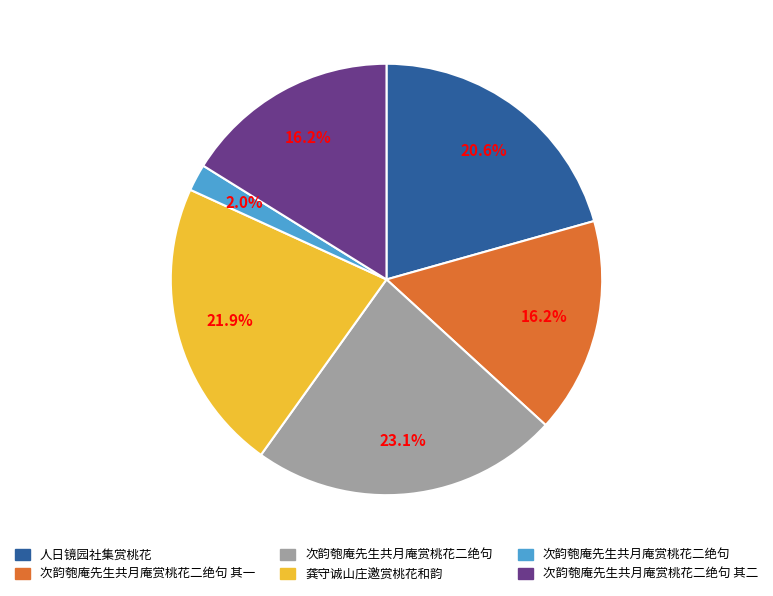

Is there any slice that represents more than half of the pie?

No